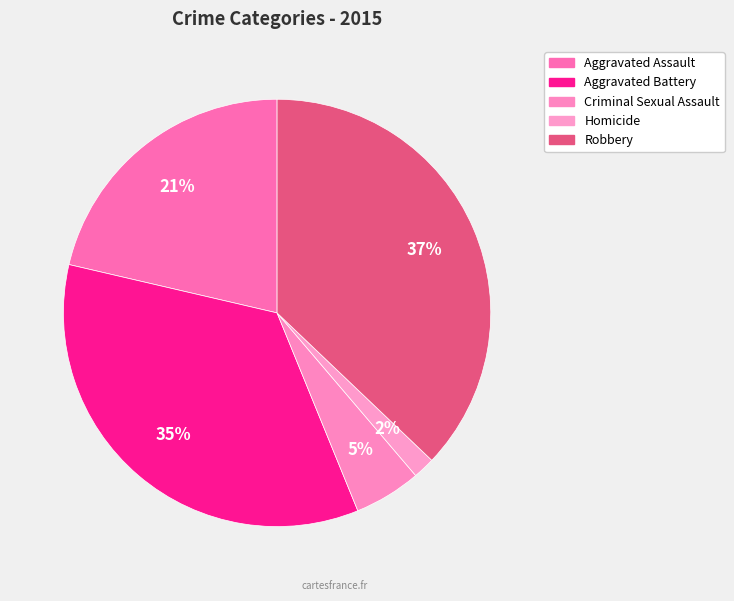

How many segments does this pie chart have?

5